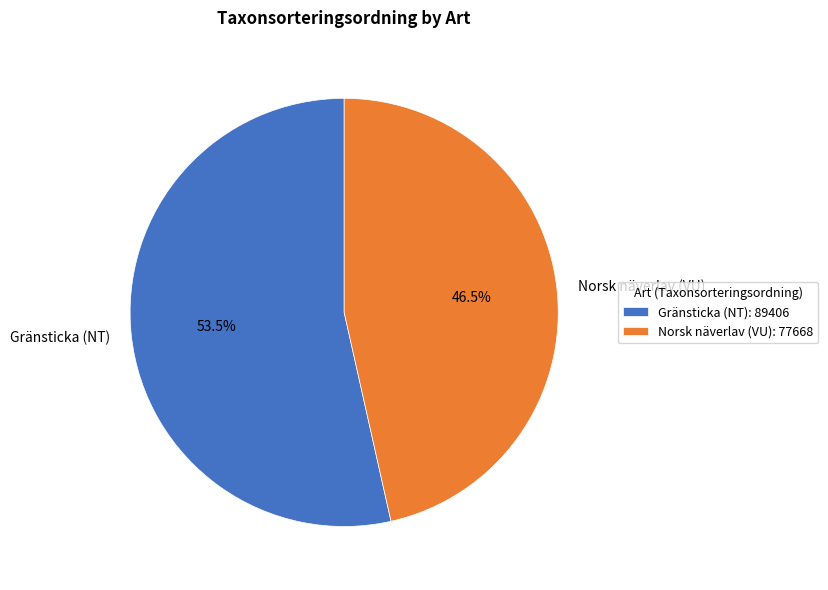

How many slices are in this pie chart?

2